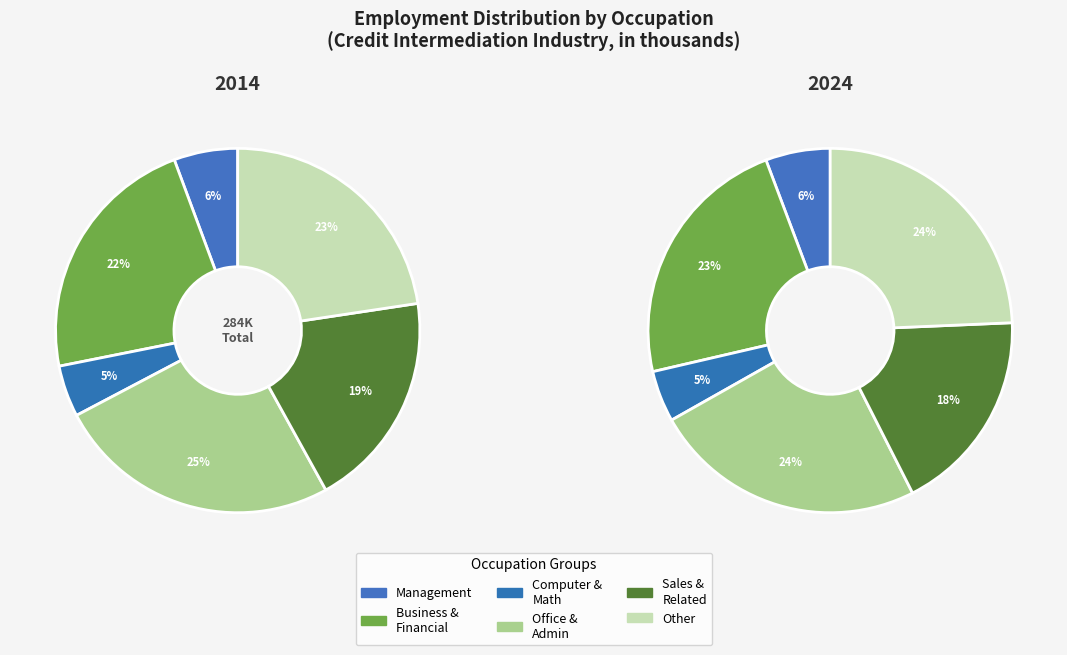

True or false: Computer and mathematical accounts for 1% of the total.

False